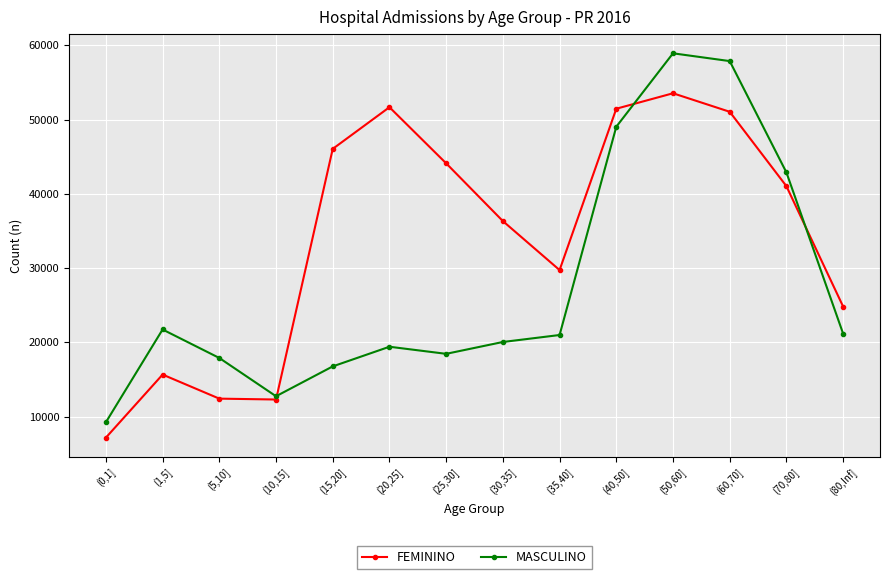

What is the value of the MASCULINO point at the 6th from the left?

19398